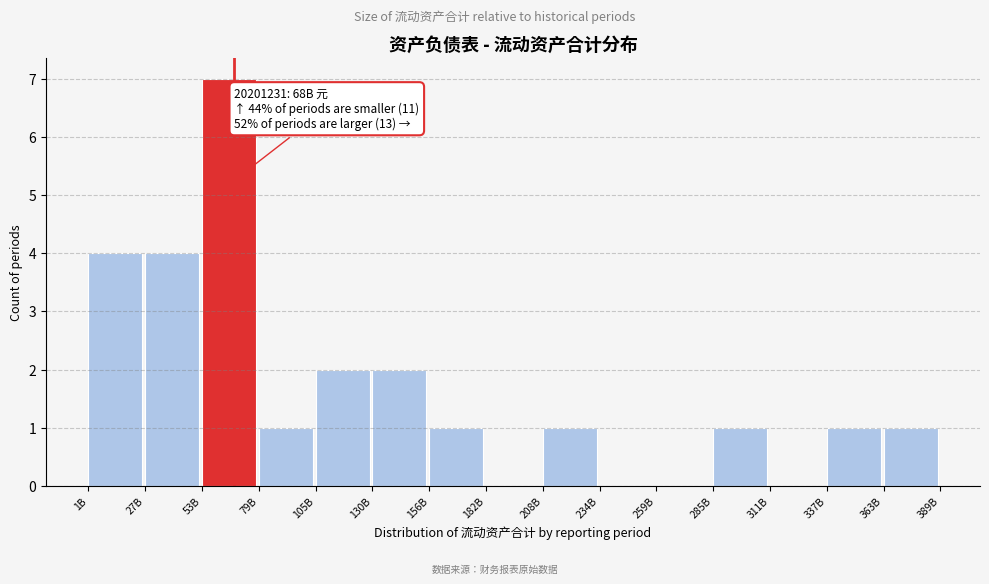

Reading left to right, list all the values displayed in this chart.

1B=4	27B=4	53B=7	79B=1	105B=2	130B=2	156B=1	182B=0	208B=1	234B=0	259B=0	285B=1	311B=0	337B=1	363B=1